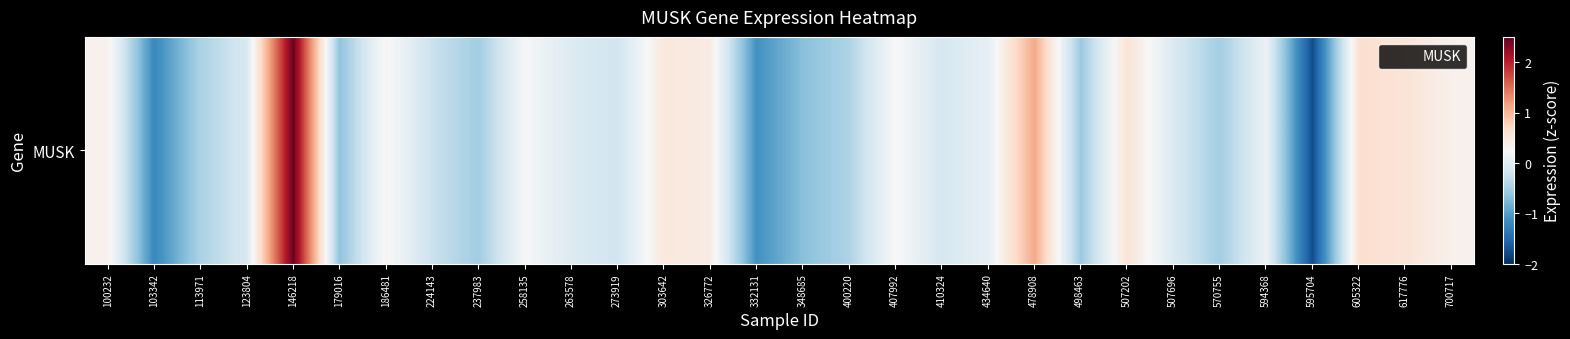

How many categories are shown in the chart?

30